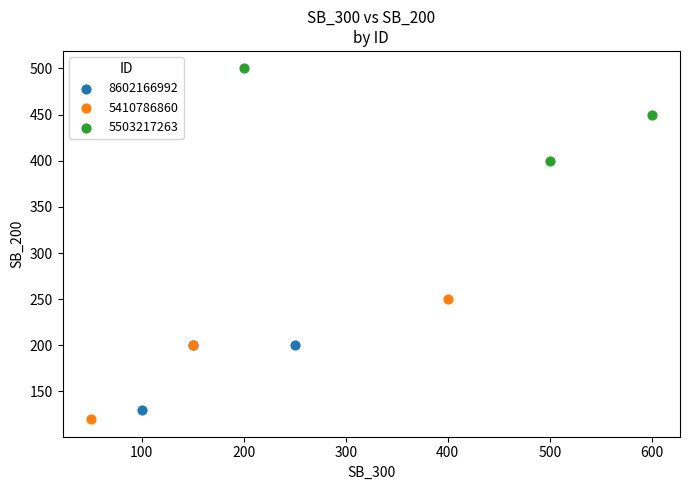

Which series has the largest Y range (max minus min)?

5410786860